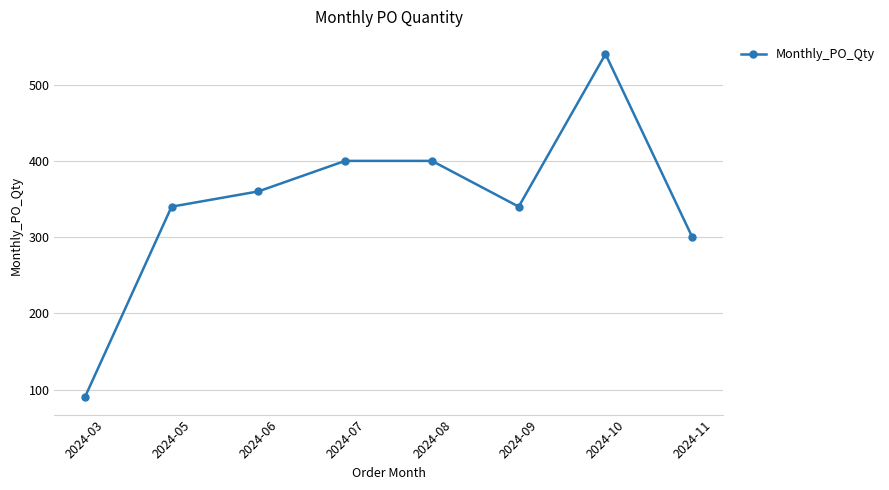

True or false: the data shows 195 at 2024-11.

False